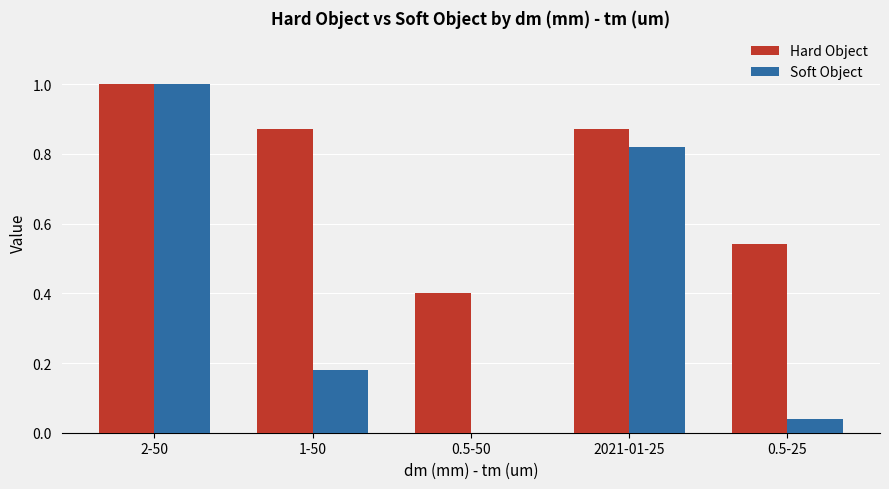

The Soft Object series shows 0.1 at 0.5-25. True or false?

False